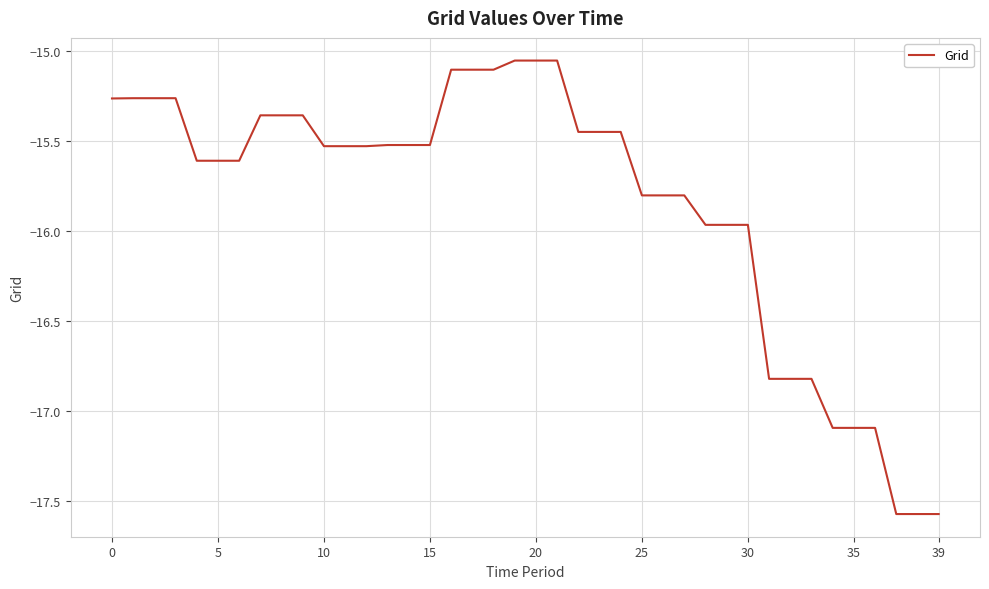

What is the difference between the maximum and minimum values?

2.5